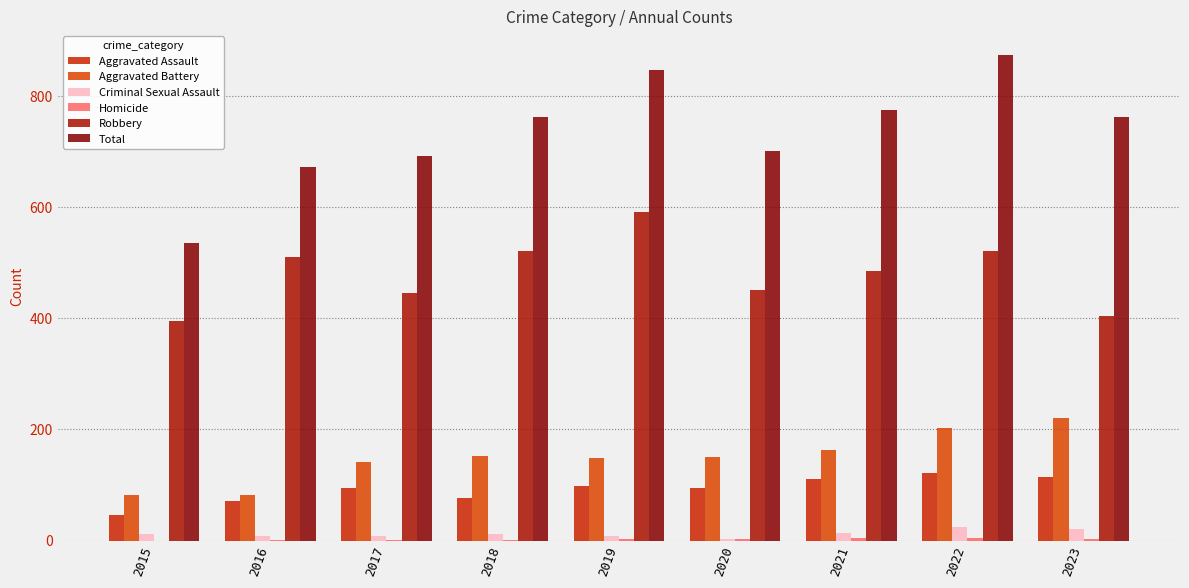

Count the number of categories in the chart.

9